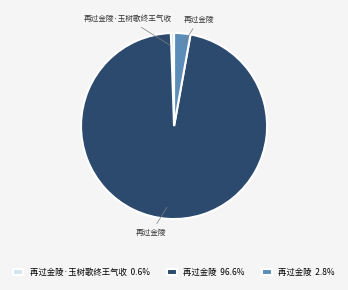

What is the ratio of the value at 再过金陵 2.8% to the value at 再过金陵·玉树歌终王气收 0.6%?

5.1